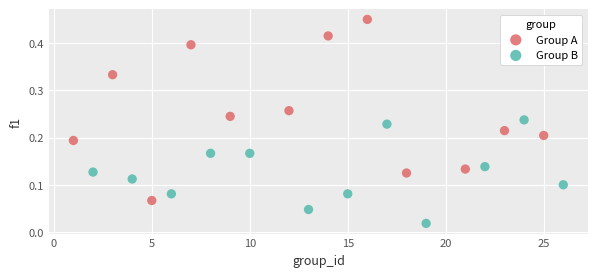

Which series has the widest spread of Y values?

Group A